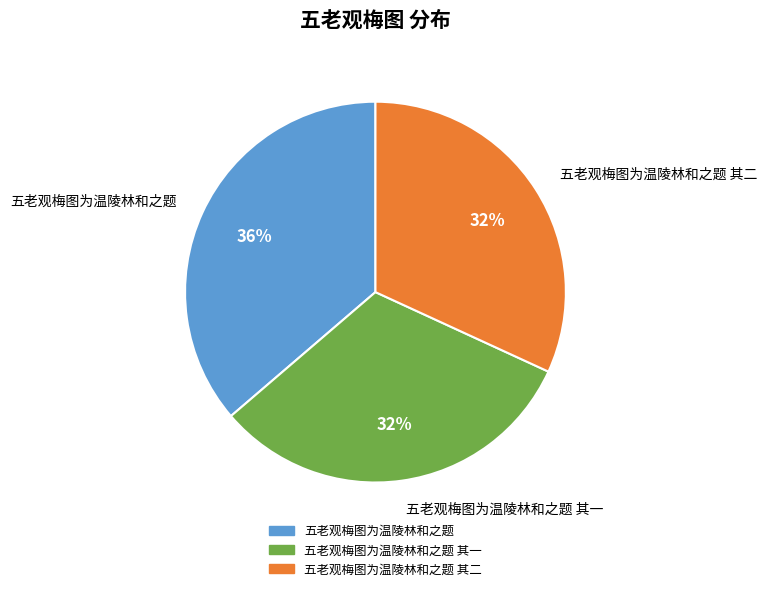

Is the sum of 五老观梅图为温陵林和之题 其二 and 五老观梅图为温陵林和之题 其一 greater than half?

Yes